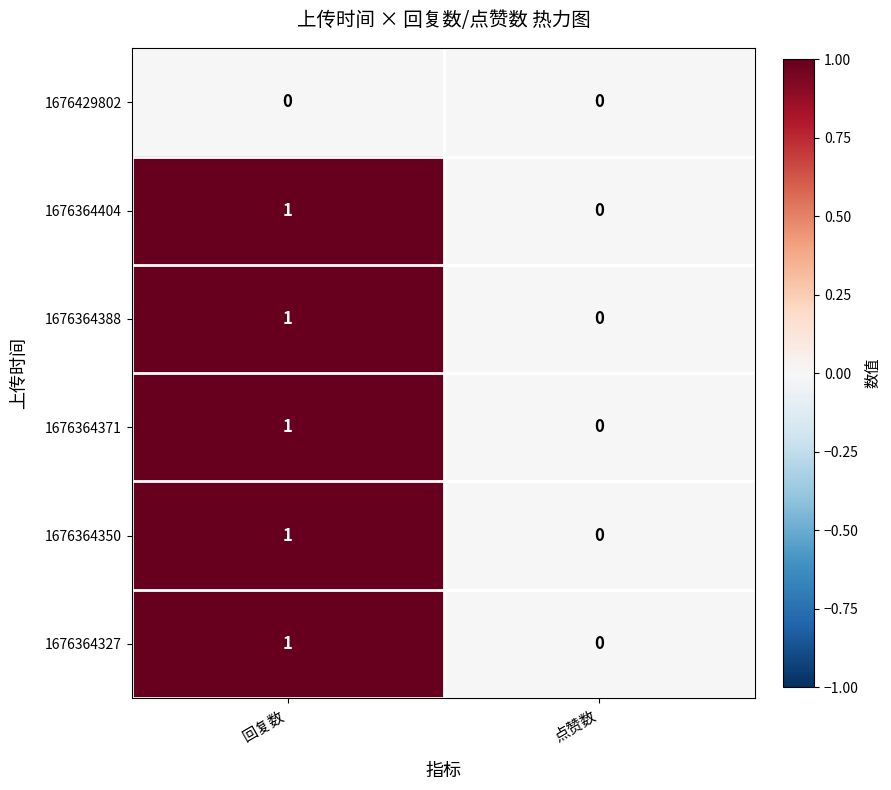

At which label does 1676364404 reach its minimum?

点赞数